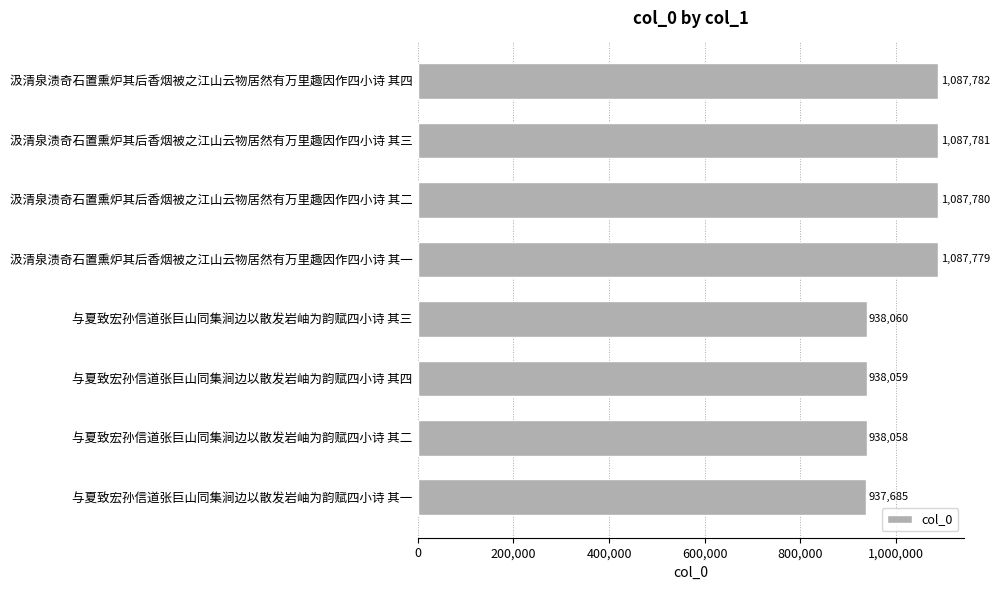

Reading top to bottom, what are all the values shown in this chart?

汲清泉渍奇石置熏炉其后香烟被之江山云物居然有万里趣因作四小诗 其四=1087782	汲清泉渍奇石置熏炉其后香烟被之江山云物居然有万里趣因作四小诗 其三=1087781	汲清泉渍奇石置熏炉其后香烟被之江山云物居然有万里趣因作四小诗 其二=1087780	汲清泉渍奇石置熏炉其后香烟被之江山云物居然有万里趣因作四小诗 其一=1087779	与夏致宏孙信道张巨山同集涧边以散发岩岫为韵赋四小诗 其三=938060	与夏致宏孙信道张巨山同集涧边以散发岩岫为韵赋四小诗 其四=938059	与夏致宏孙信道张巨山同集涧边以散发岩岫为韵赋四小诗 其二=938058	与夏致宏孙信道张巨山同集涧边以散发岩岫为韵赋四小诗 其一=937685